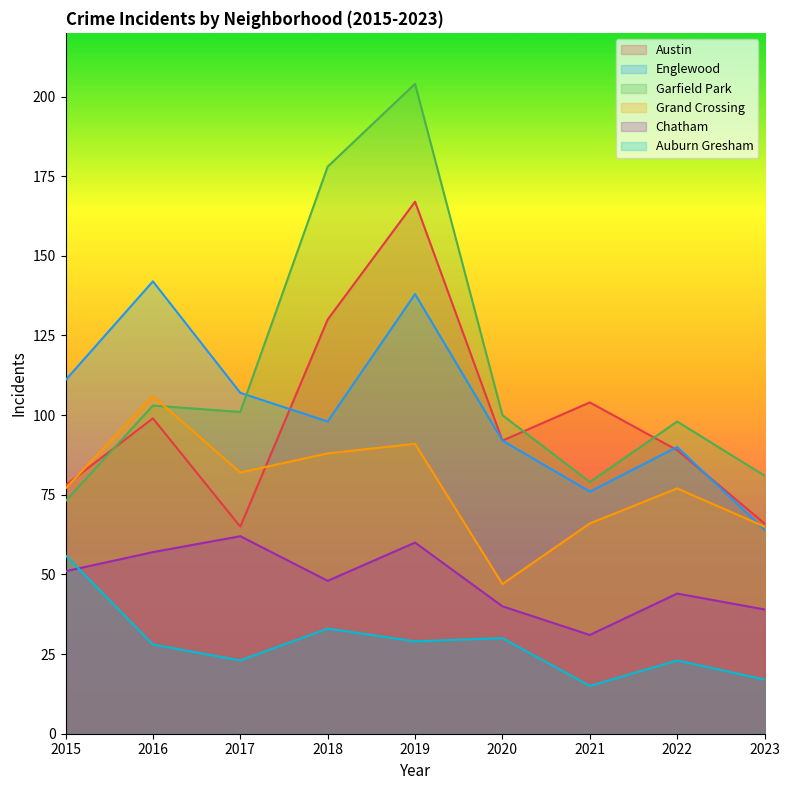

At which label does Auburn Gresham reach its minimum?

2021